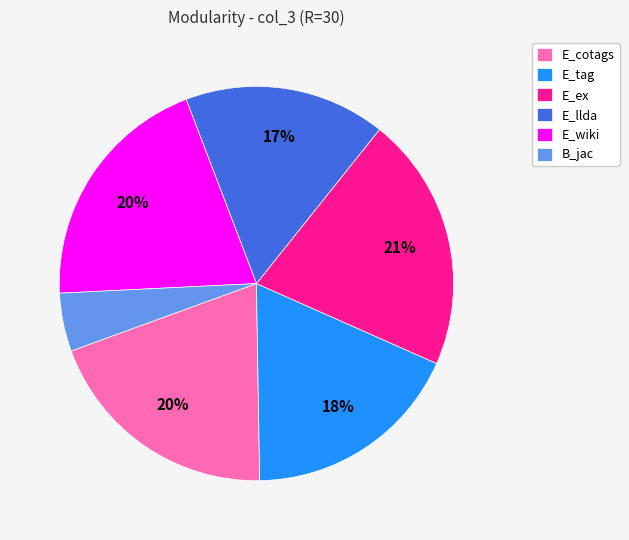

Is there any slice that represents more than half of the pie?

No